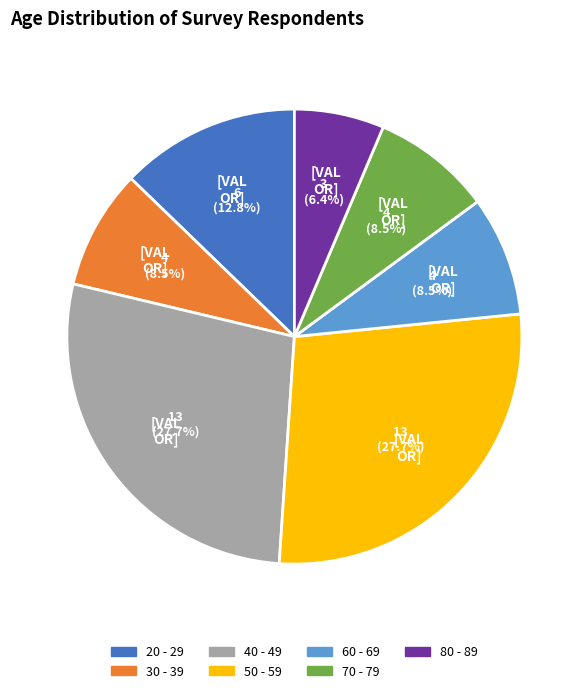

Count the number of slices in the pie.

7